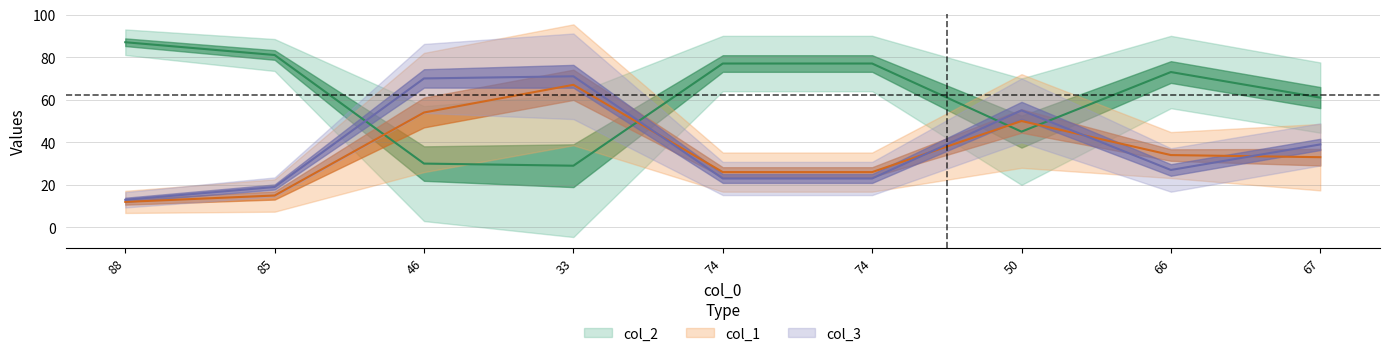

What is the smallest value displayed?

12